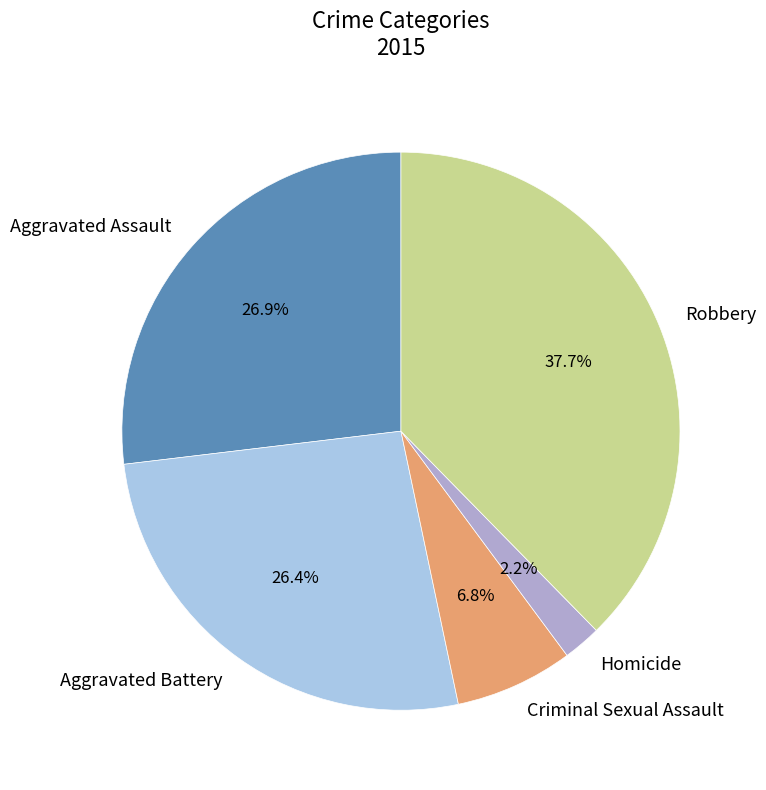

True or false: Aggravated Battery accounts for 32% of the total.

False